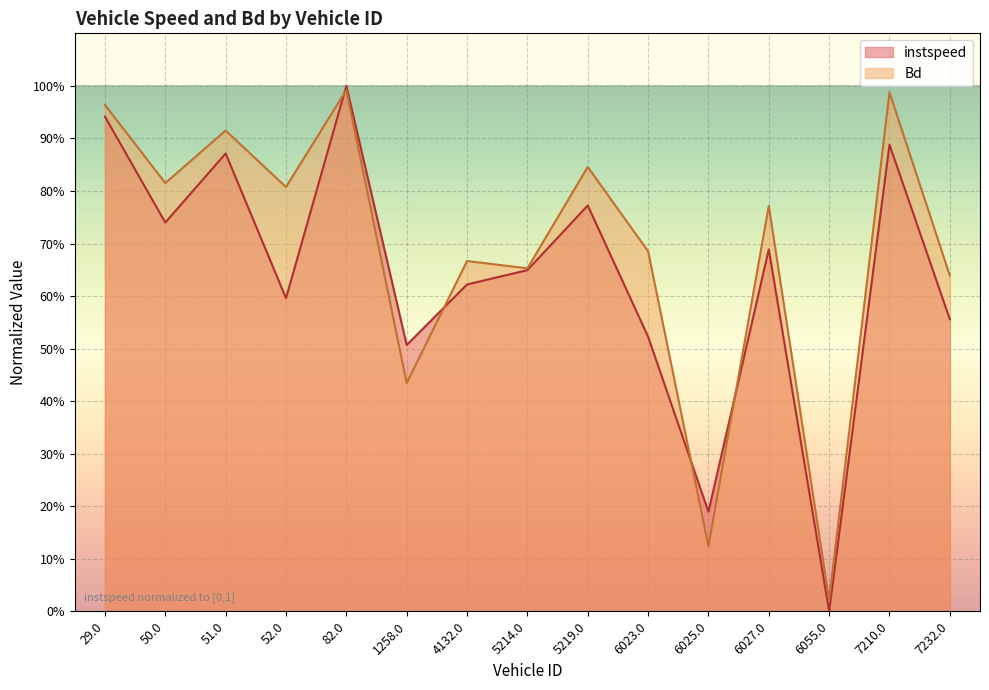

Which series has the largest range (max minus min)?

instspeed